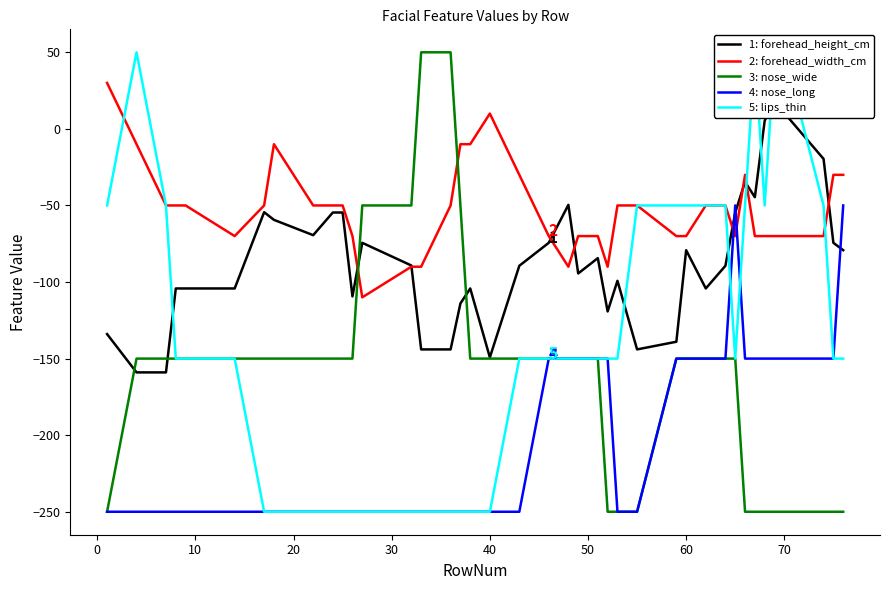

After their last crossing, which series has the higher values: 2: forehead_width_cm or 4: nose_long?

2: forehead_width_cm